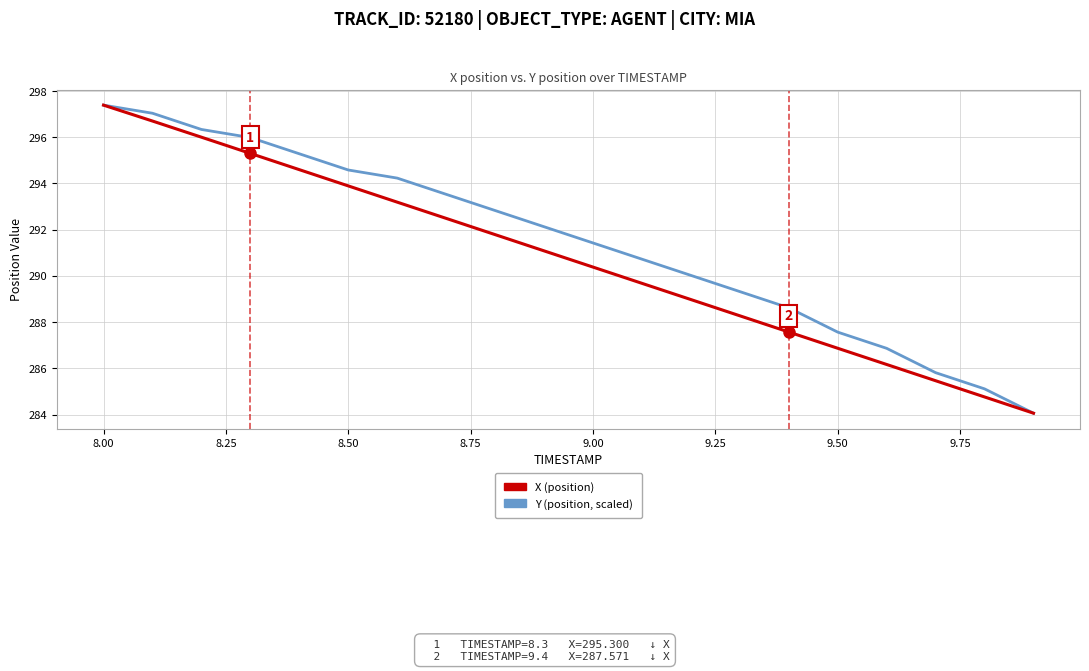

What is the smallest value displayed?

284.1